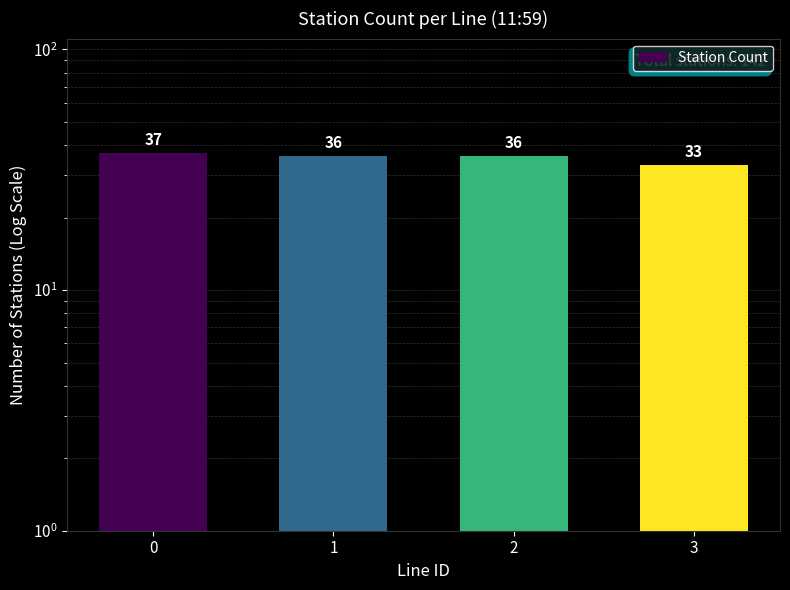

What is the change in value from 2 to 3?

-3